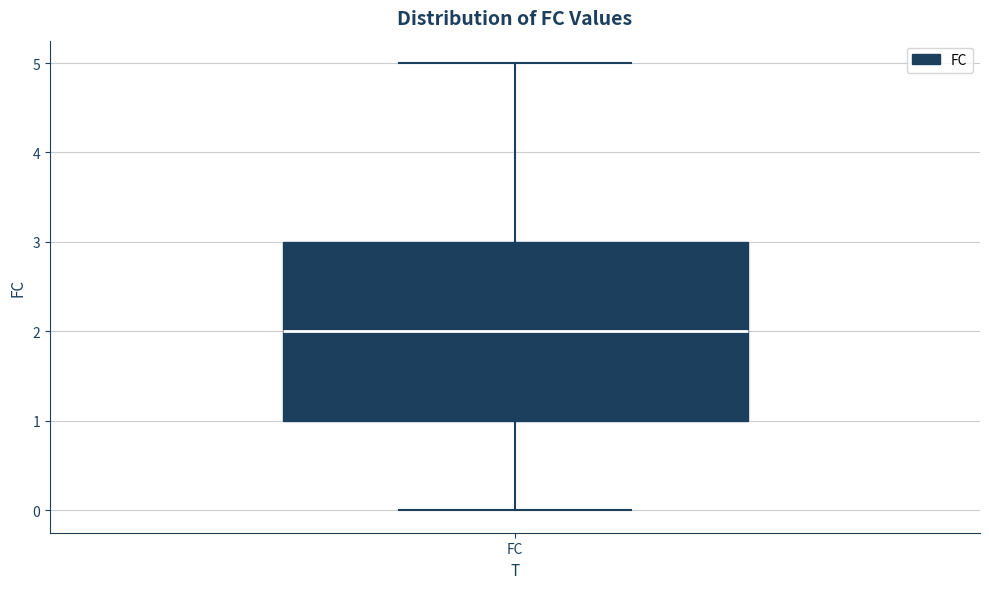

Read this box plot against the y-axis: the position of the median line, the range covered by the box, and the ends of both whiskers. The values are not printed on the chart, so give them approximately, as read against the axis.

median 2, box 1 to 3, whiskers 0 to 5